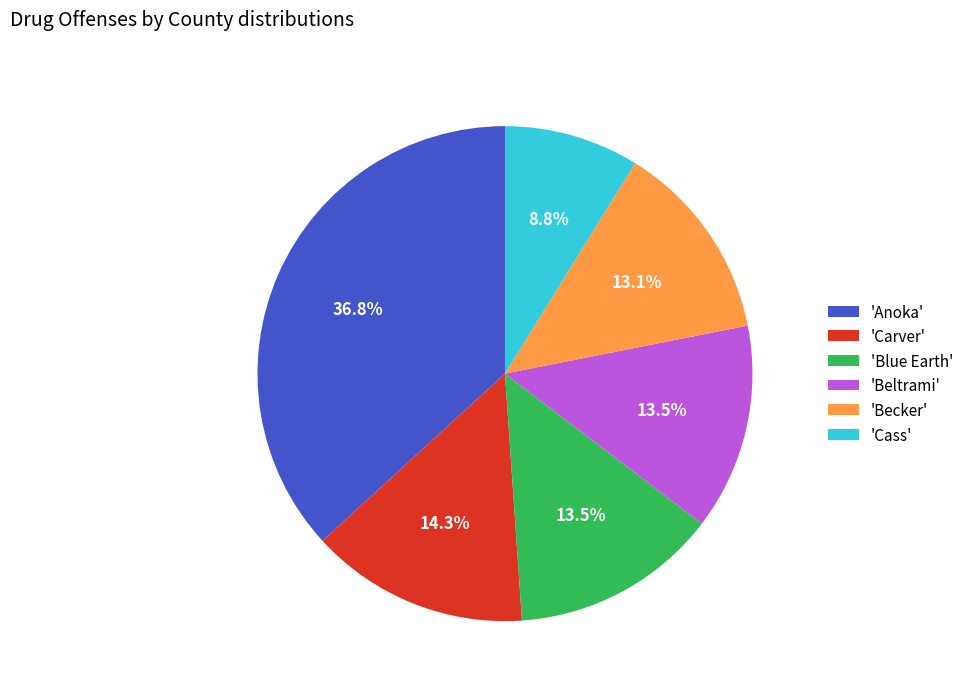

Combined, what portion of the pie is 'Becker' and 'Beltrami'?

26.6%